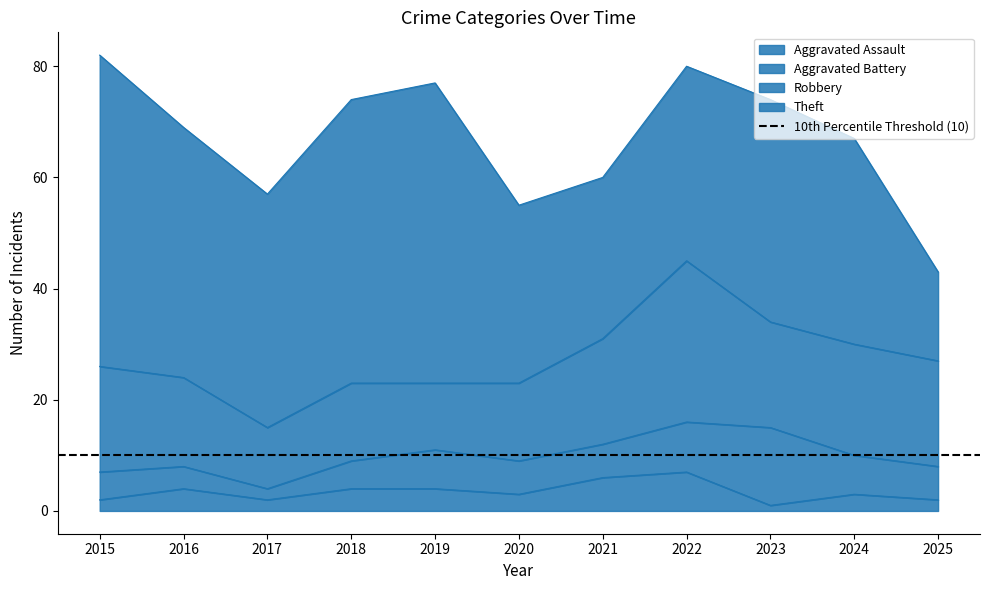

Is the value of Aggravated Battery at 2021 greater than the value of Robbery at 2017?

No